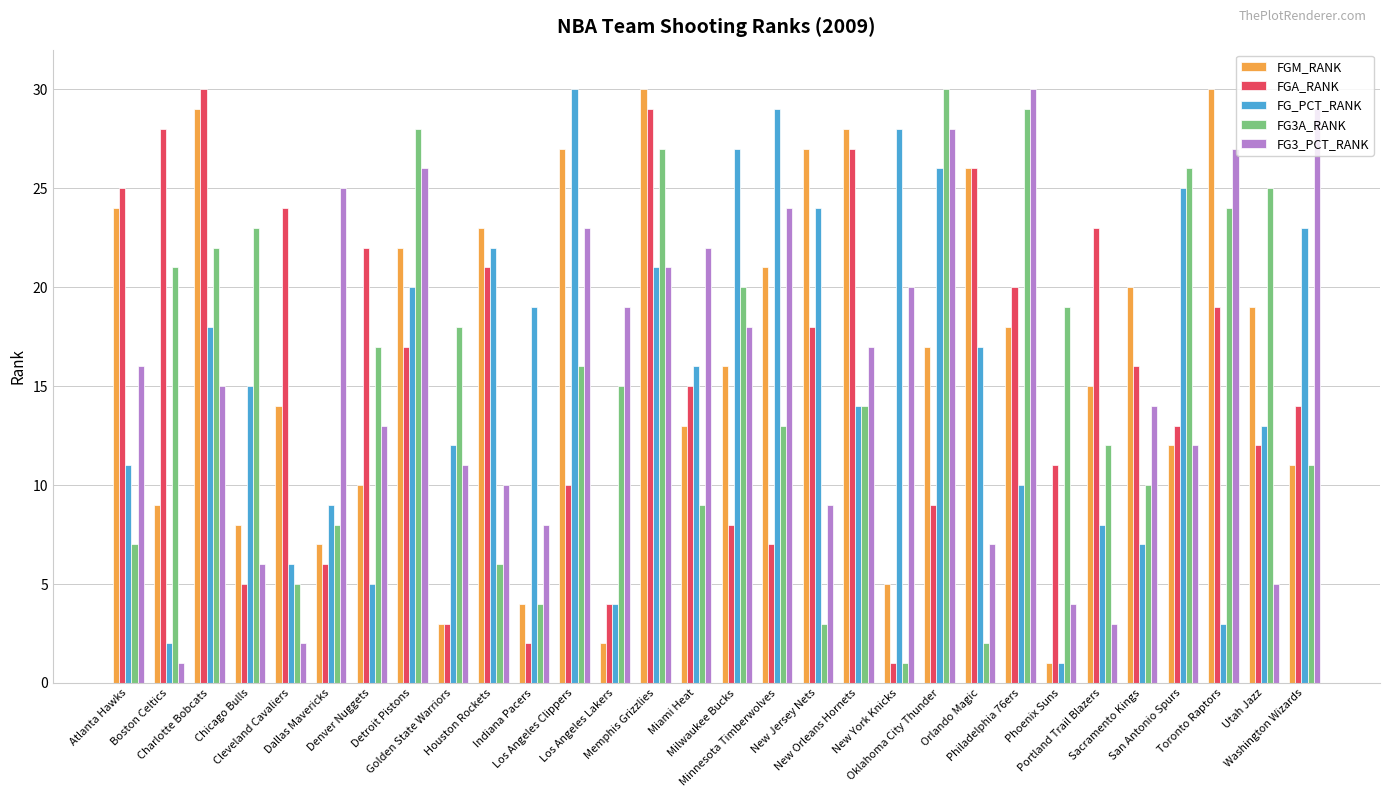

What position from the left is San Antonio Spurs?

27